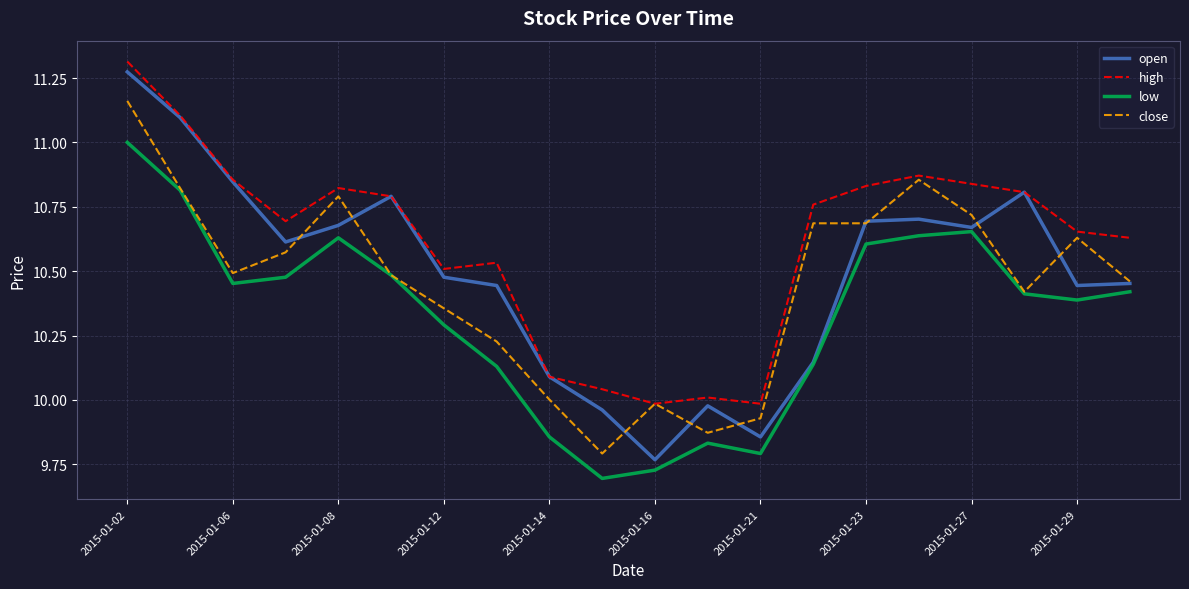

Which series has the widest spread of values?

open